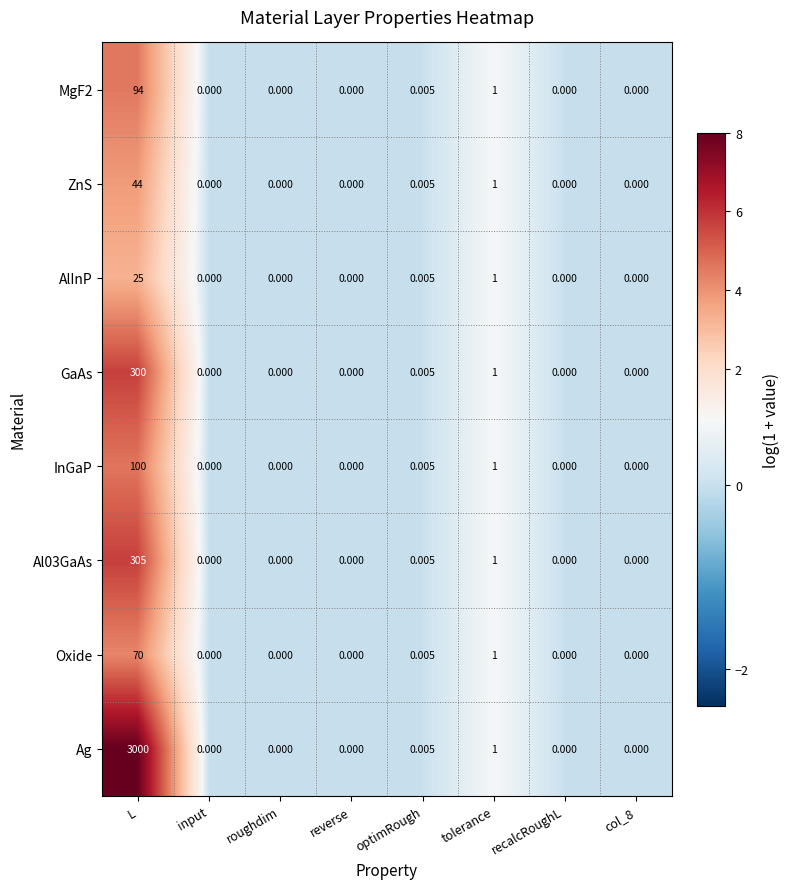

Where is Ag nearest to the value 1500?

tolerance